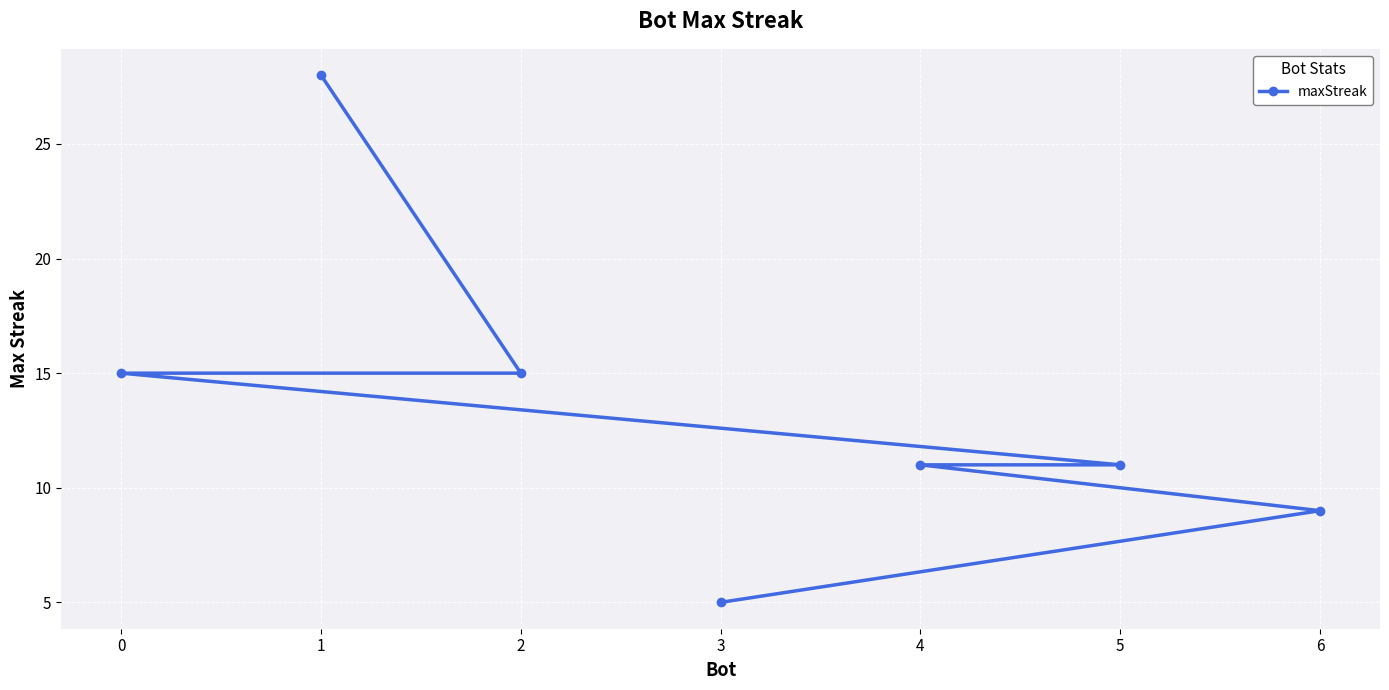

What is the value of the 2nd point from the left?

28